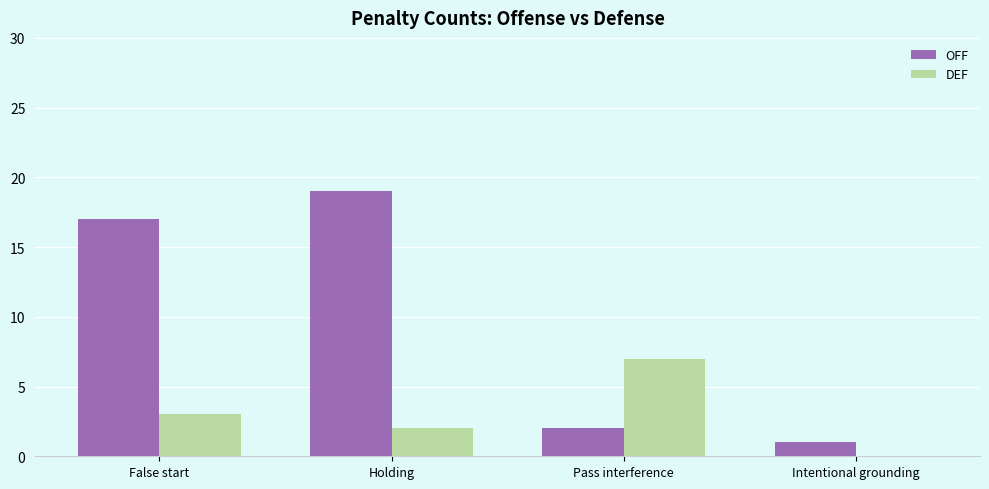

What are all the series names shown in the legend?

OFF, DEF